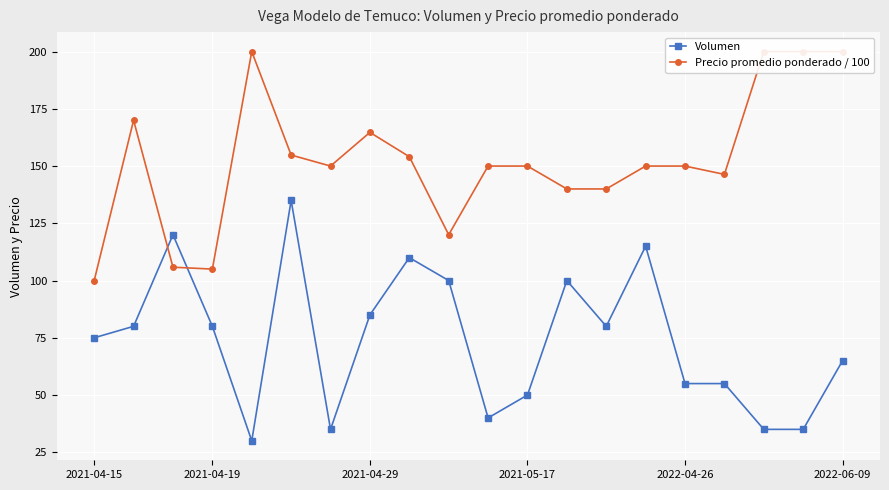

How many lines are shown in the chart?

2